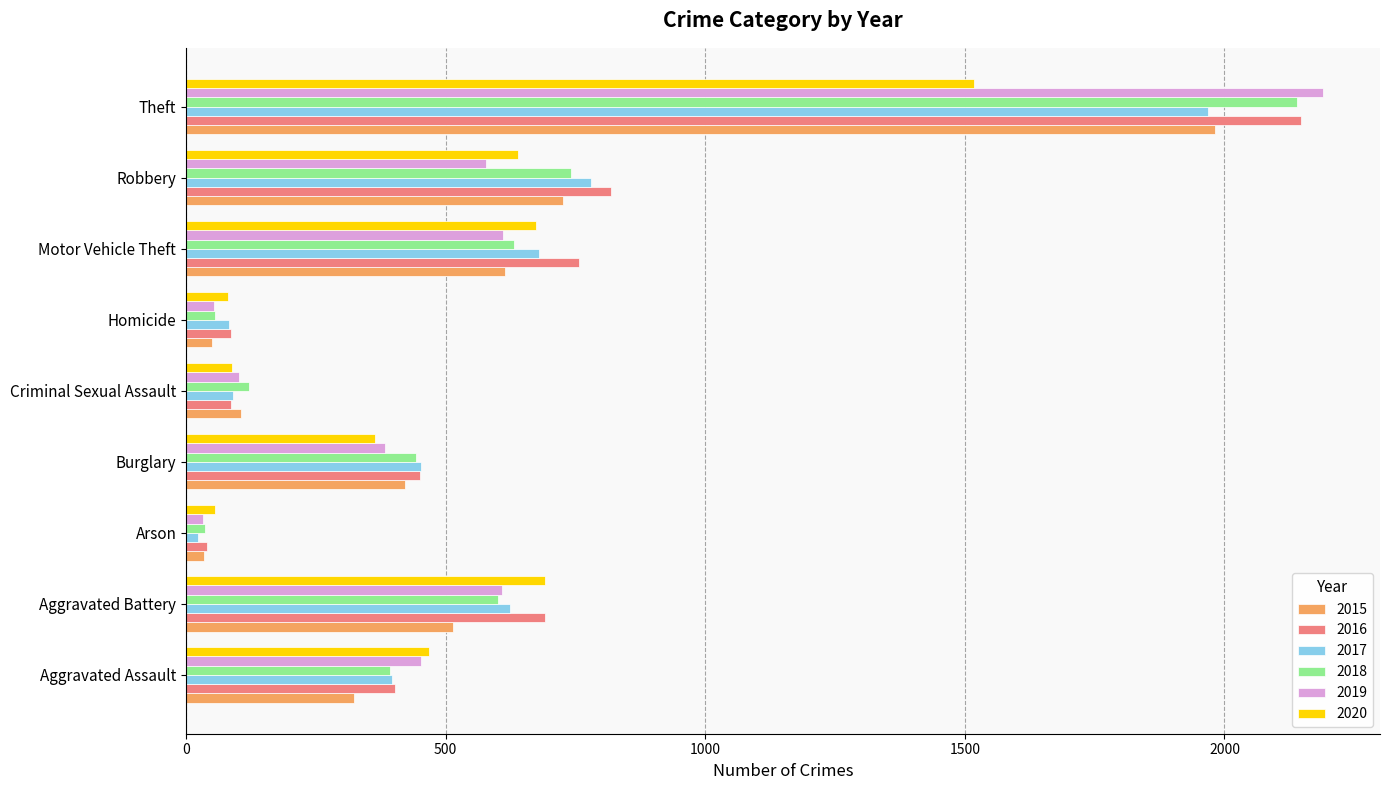

What is the sum of all 2015 values?

4771